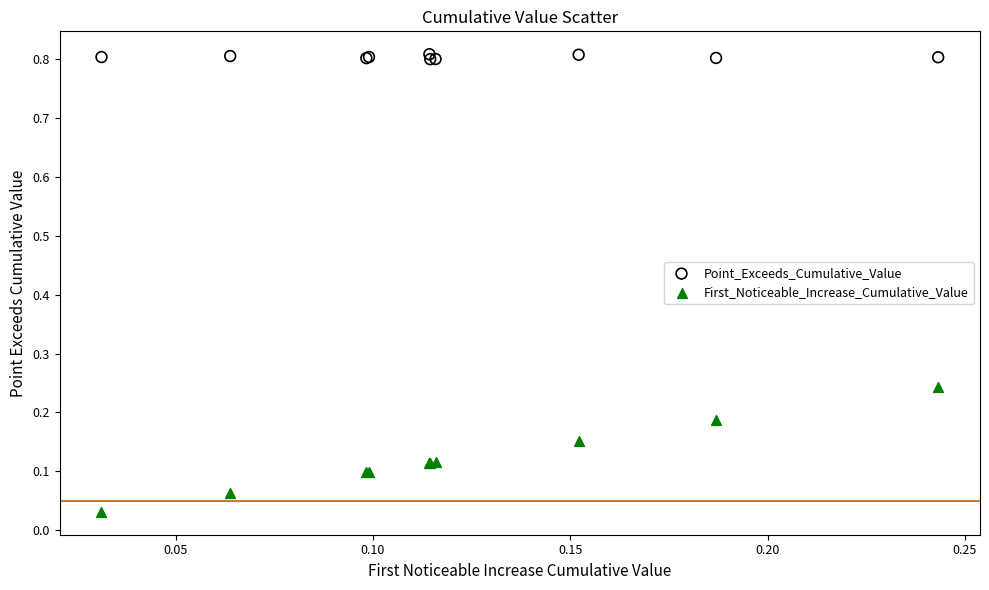

Which series has the largest Y range (max minus min)?

First_Noticeable_Increase_Cumulative_Value